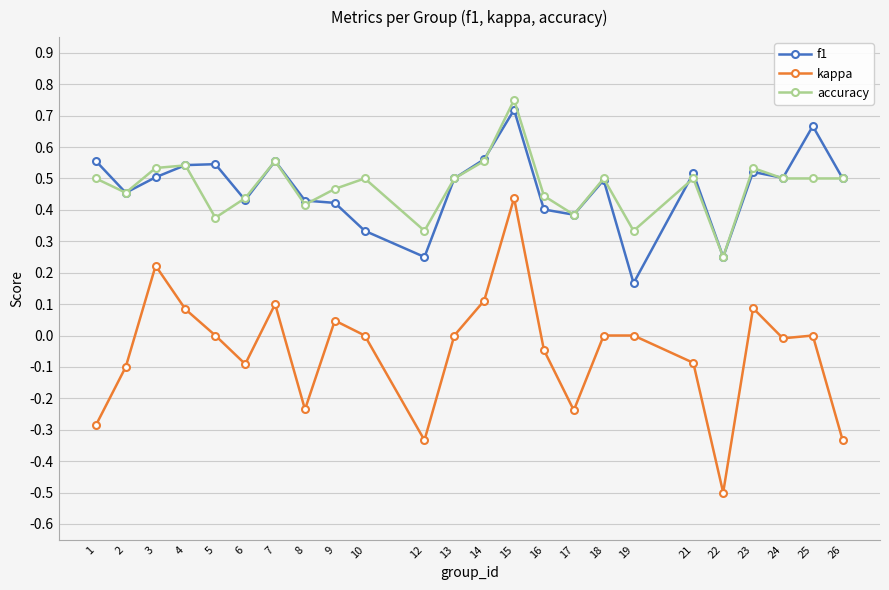

What is the smallest value displayed?

-0.5